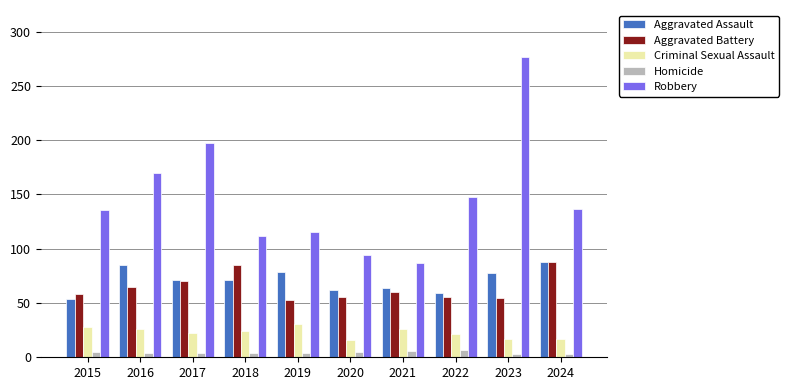

Is the value of Homicide at 2018 greater than the value of Aggravated Assault at 2019?

No